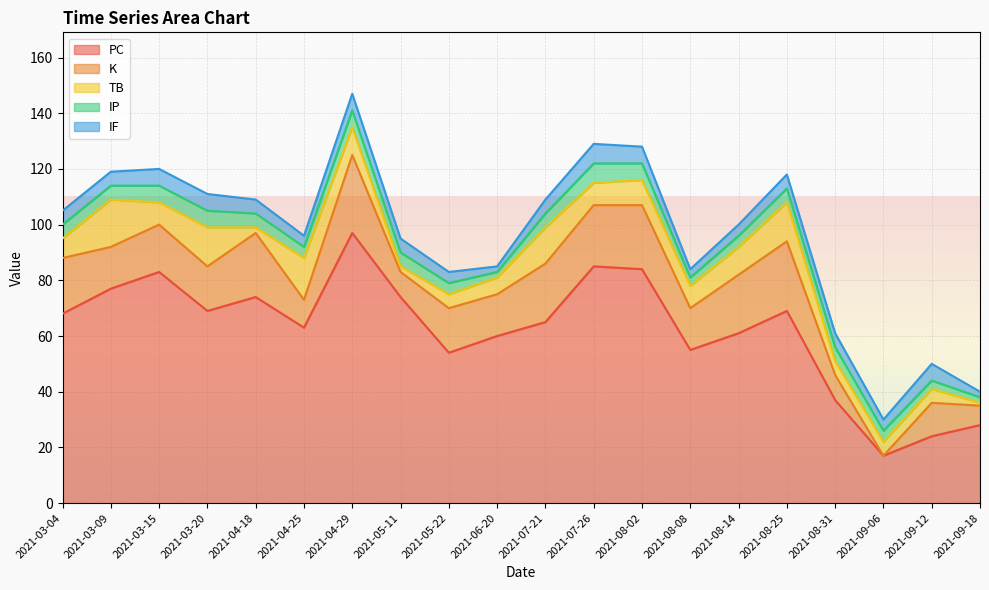

Is it true that K equals 0 at 2021-09-06?

True